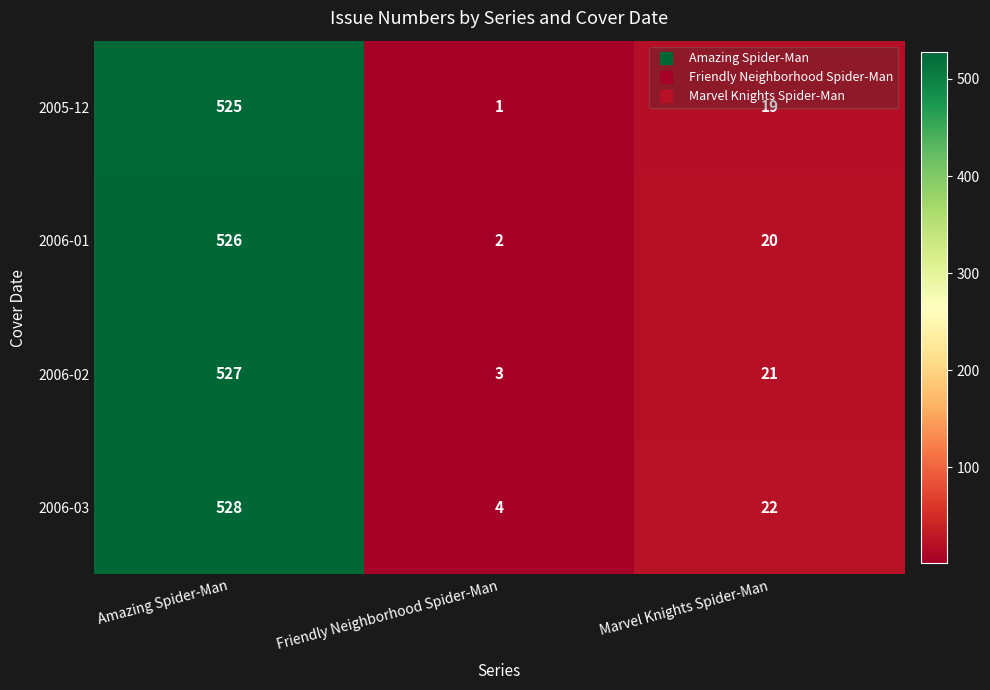

What is the total value across all series at Amazing Spider-Man?

2106